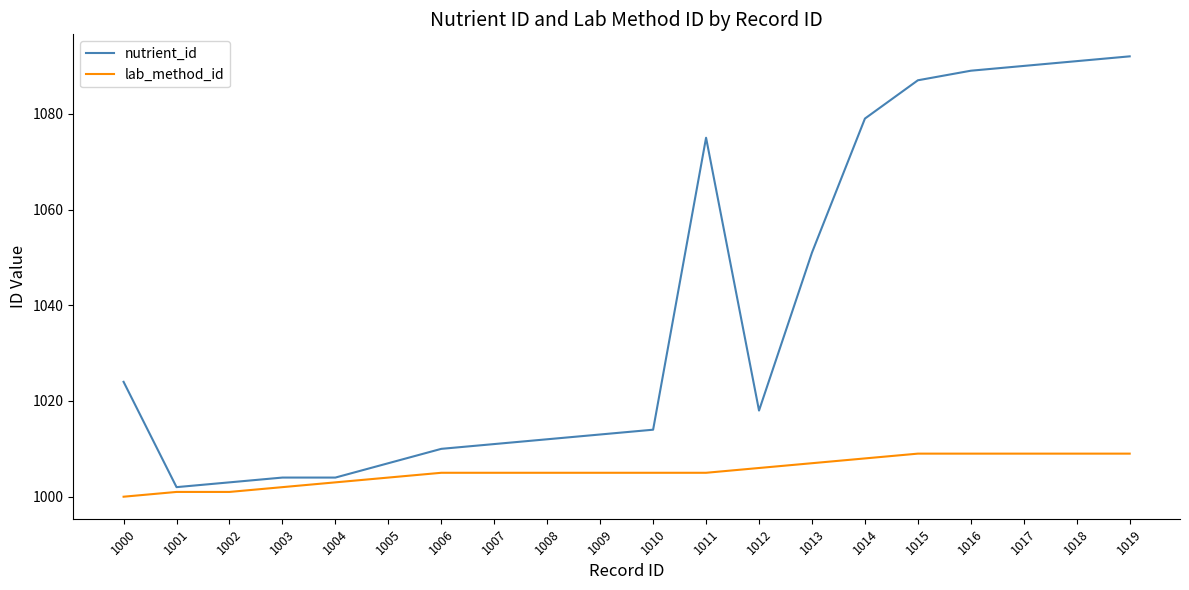

What is the maximum value shown in the chart?

1092